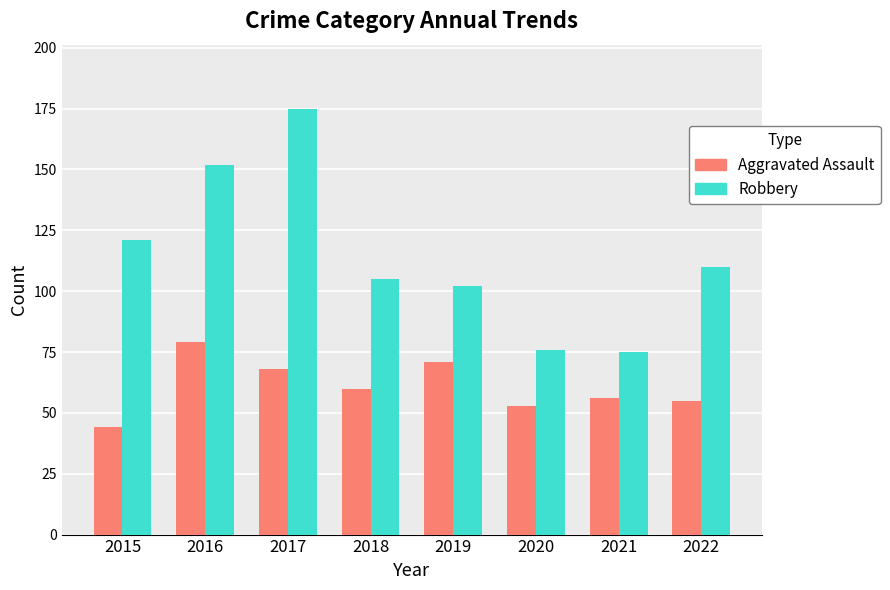

What is the difference between the highest and lowest values at 2022?

55